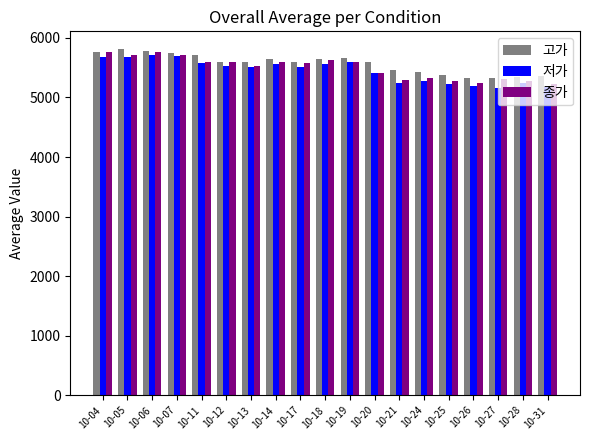

Which series has the largest total across all categories?

고가